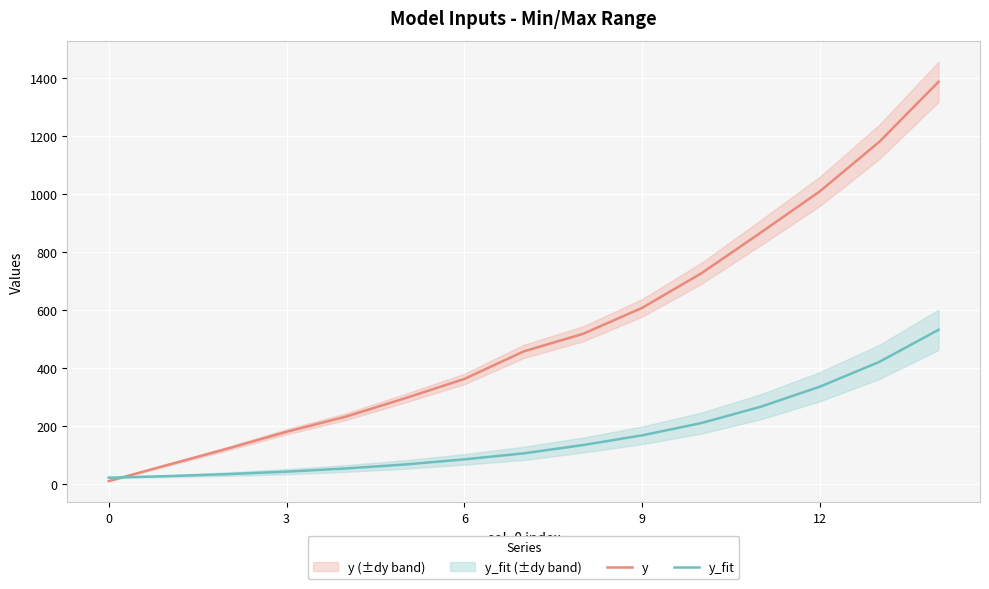

Reading left to right, what are all the values shown in this chart?

y: 9.3	65.6	121.2	179.6	231.8	295.4	362.0	457.1	517.6	607.5	726.9	867.2	1010.2	1180.6	1387.9
y_fit: 21.0	26.5	33.4	41.9	52.9	66.6	84.4	105.0	133.7	167.3	209.8	266.1	335.5	420.8	531.7